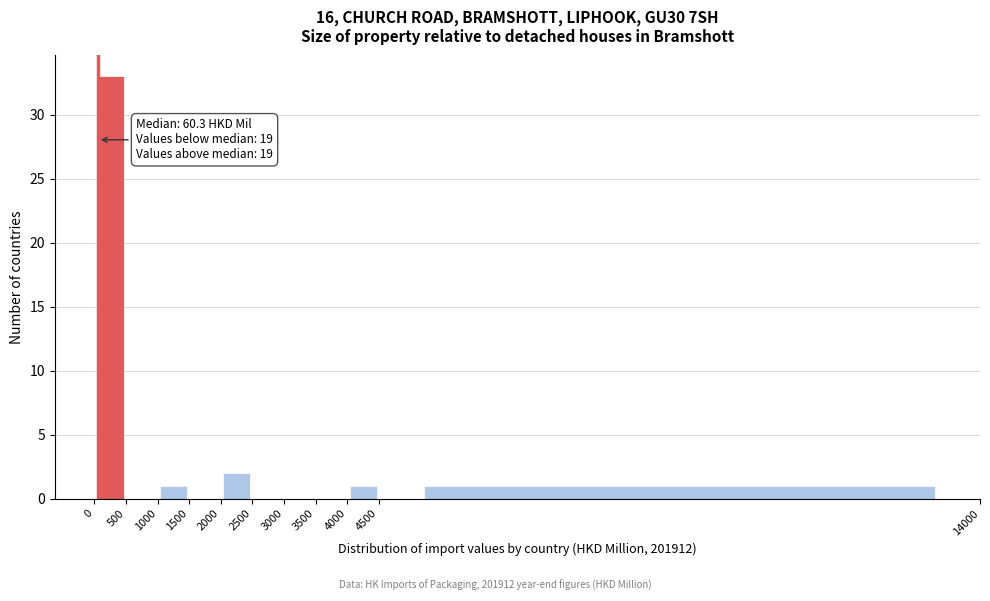

Which range on the x-axis has the tallest bar?

0 to 500